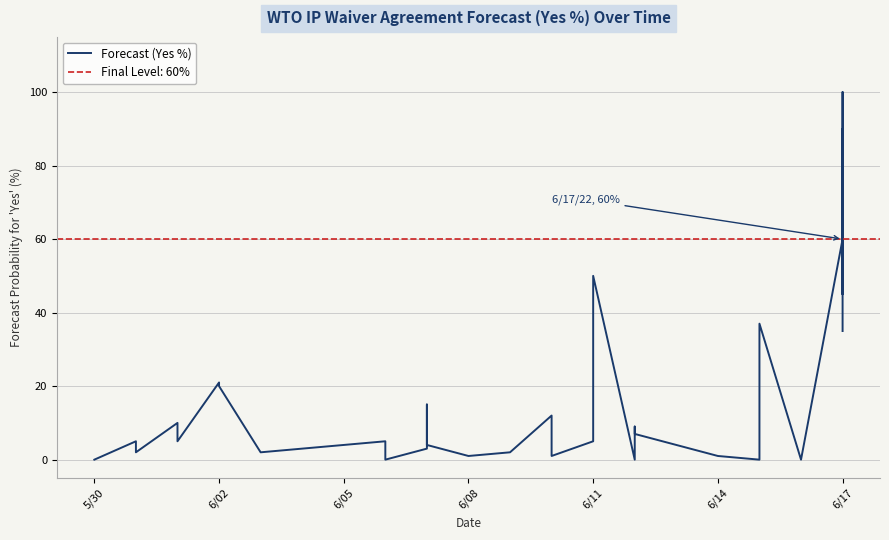

How many lines are shown in the chart?

1